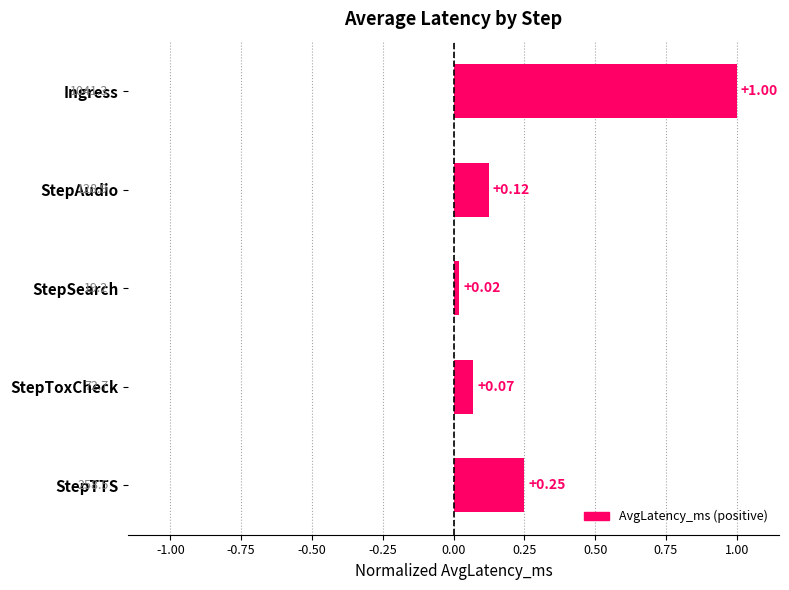

Rank the categories by value from lowest to highest.

StepSearch, StepToxCheck, StepAudio, StepTTS, Ingress